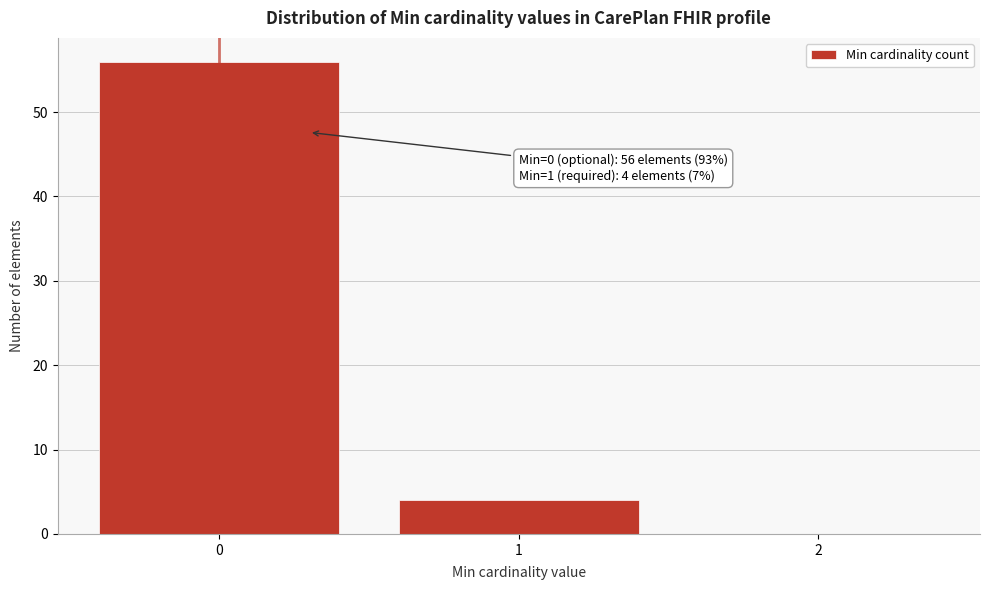

Which range on the x-axis has the tallest bar?

-0.5 to 0.5